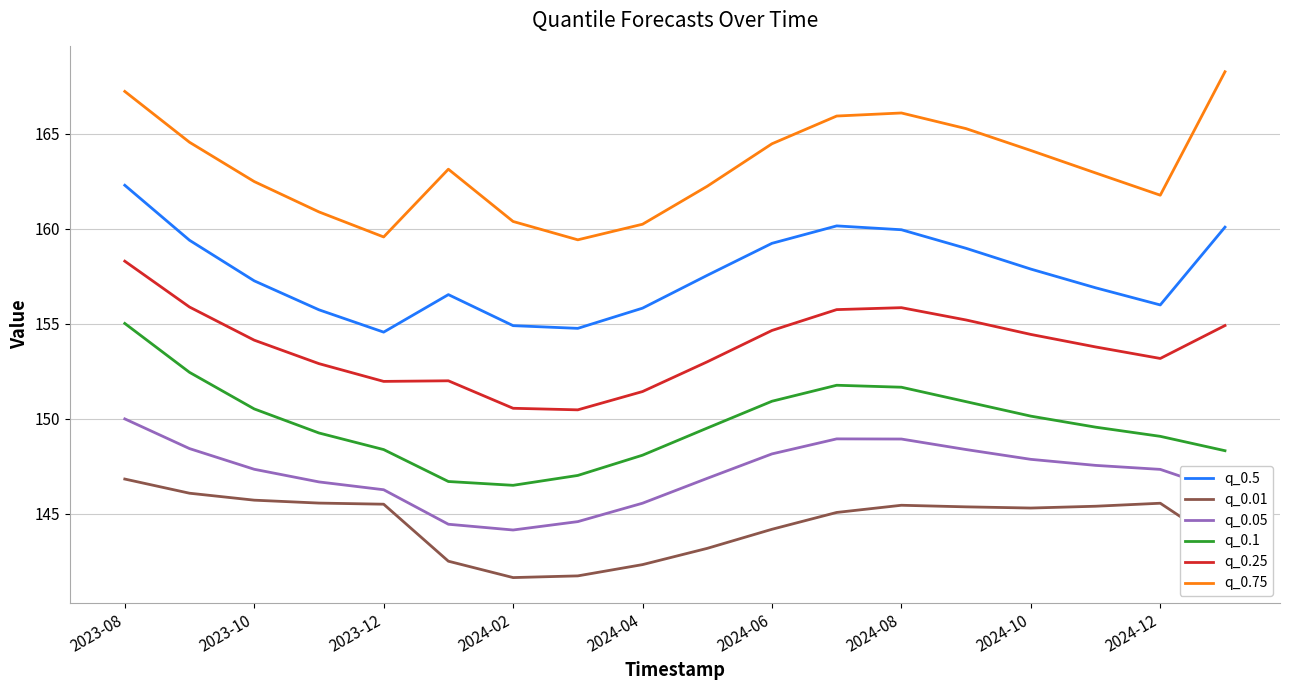

What is the difference between the maximum and minimum values in the q_0.75 series?

8.9